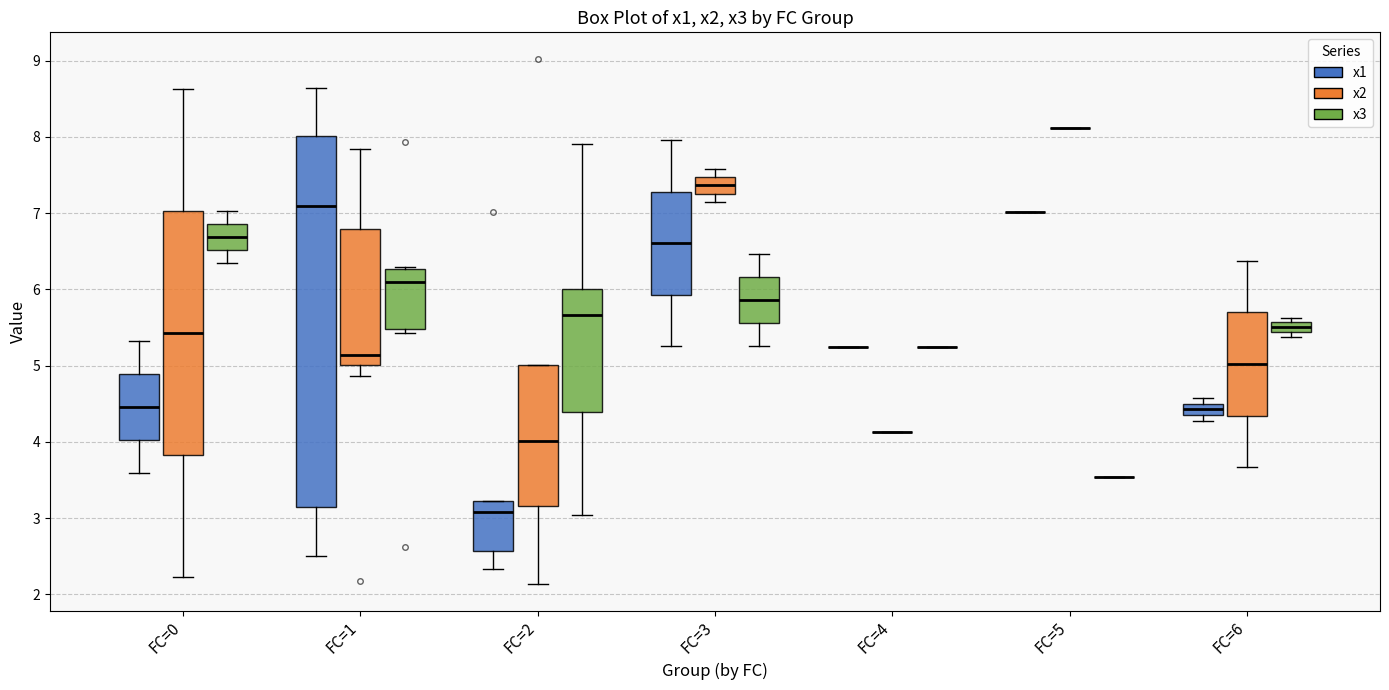

Where is the lower edge of the box for FC=1 (x1) on the y-axis? The values are not printed on the chart, so give them approximately, as read against the axis.

3.2